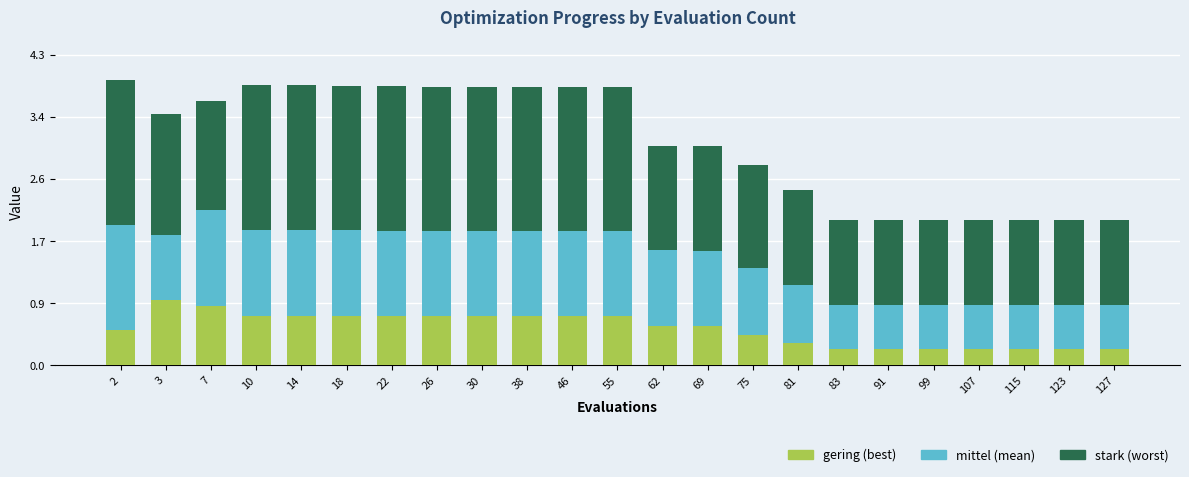

What is the difference between the second highest and second lowest values in the gering (best) series?

0.6